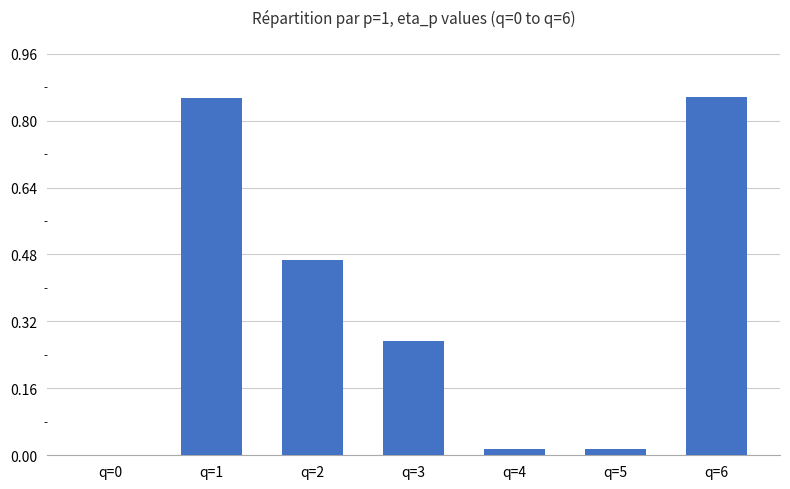

Which has a higher value, q=2 or q=6?

q=6